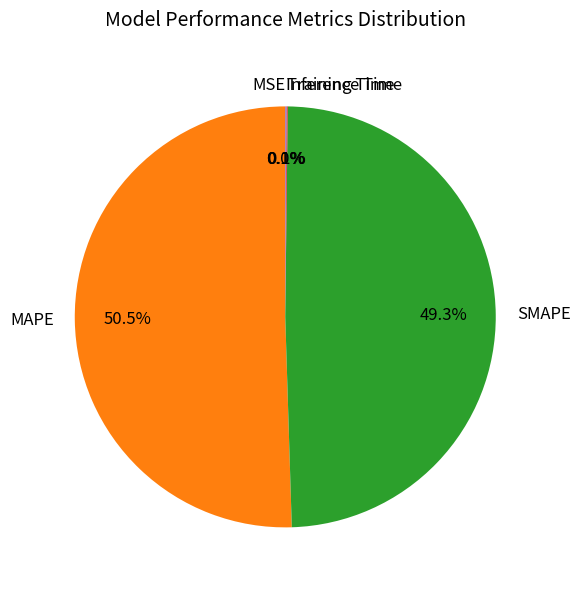

Which category has the biggest portion of the pie?

MAPE